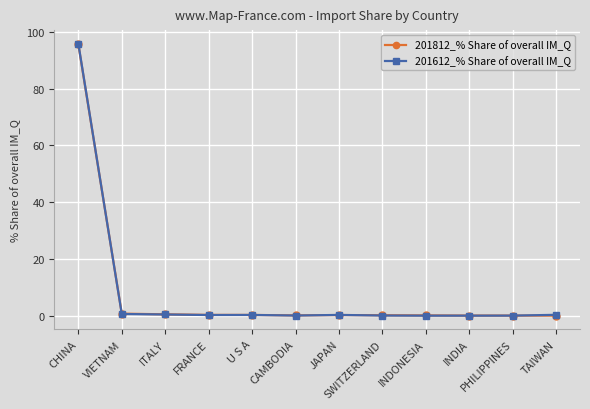

Which series has the widest spread of values?

201612_% Share of overall IM_Q